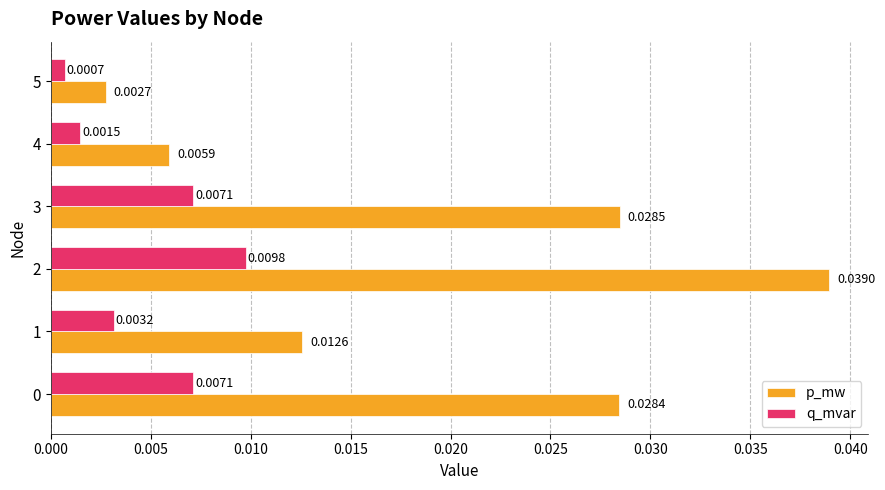

Rank the series at 2 from lowest to highest value.

q_mvar, p_mw